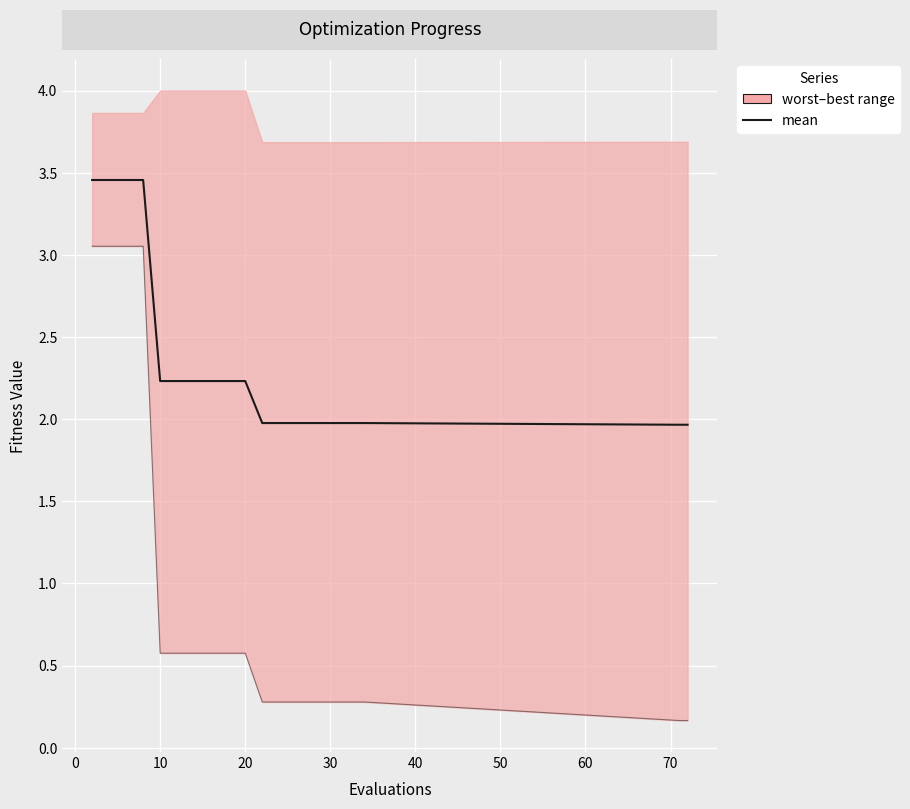

How many series are shown in this chart?

2